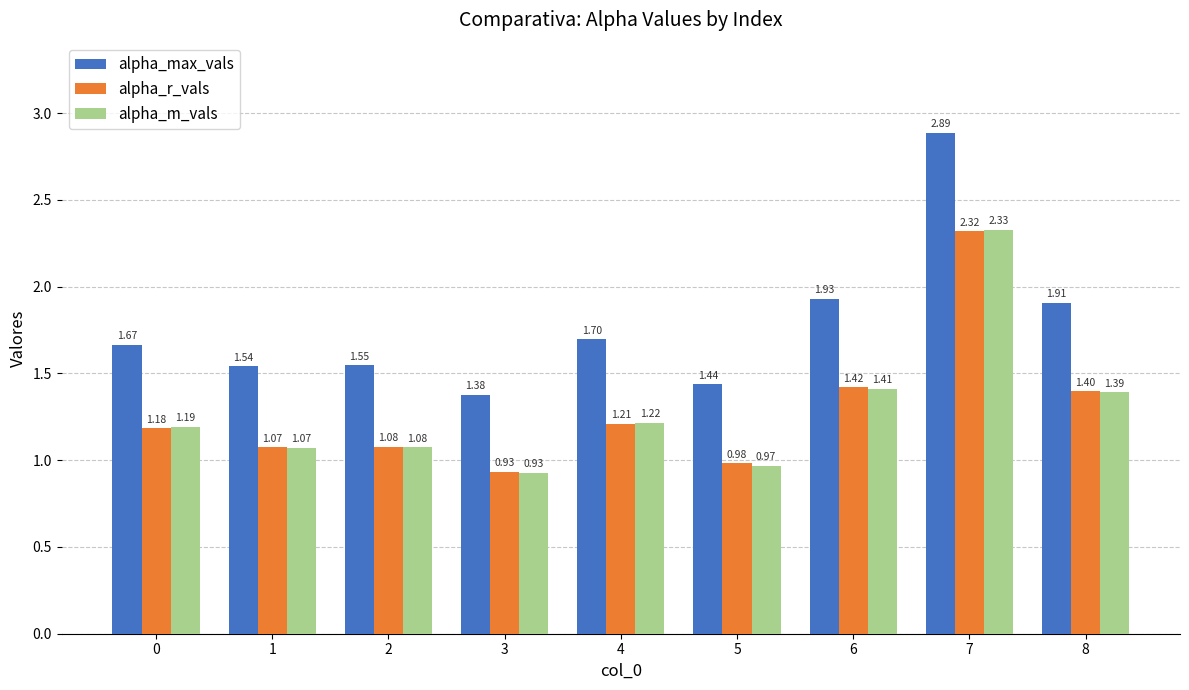

How many bars are there in each group?

3